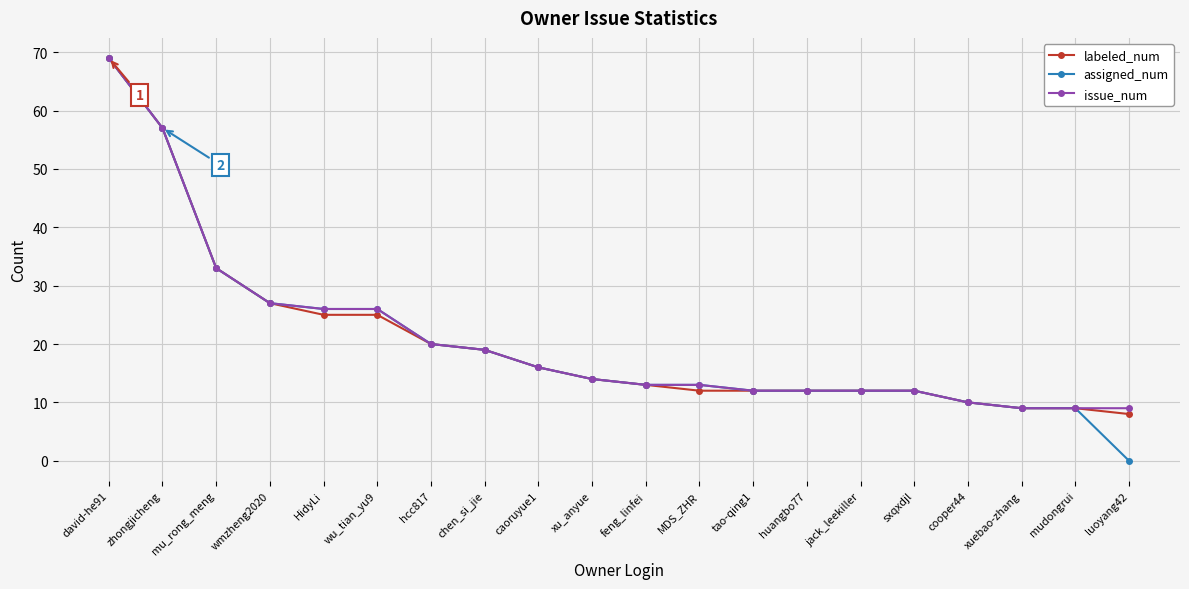

Read the labeled_num value at chen_si_jie.

19